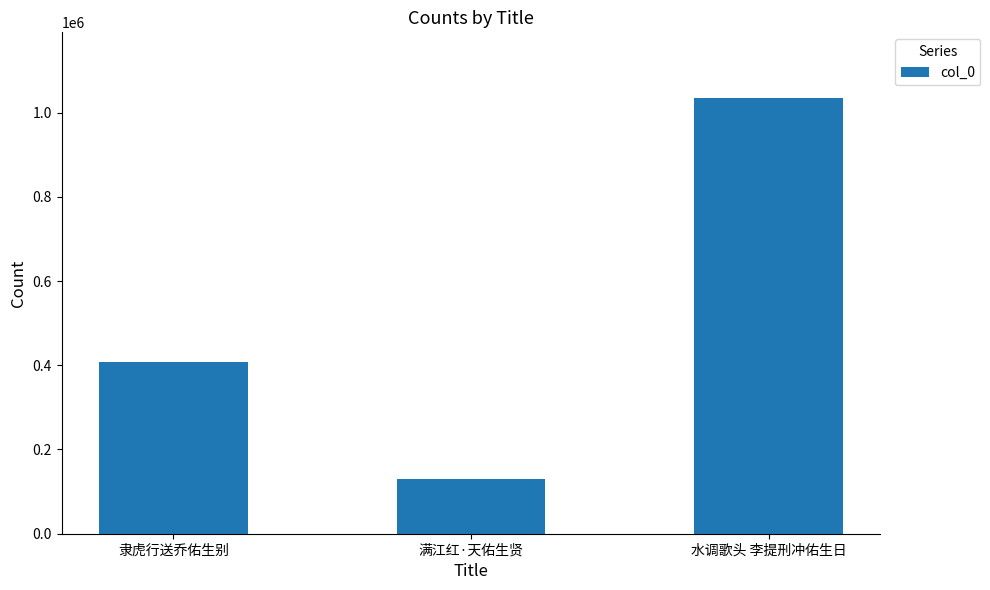

How many values are between 130499 and 1035209?

3